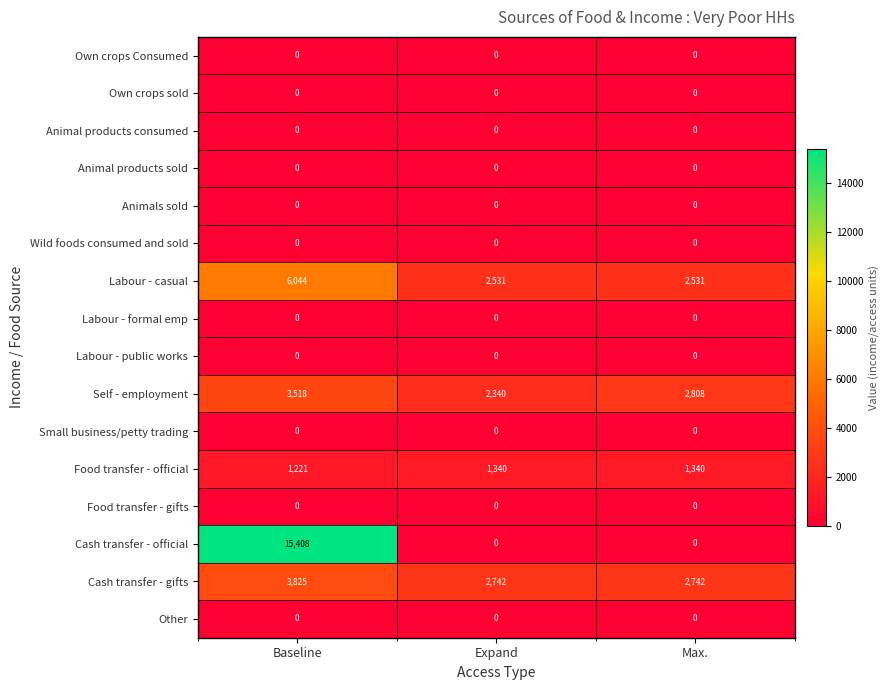

What is the maximum value shown in the chart?

15408